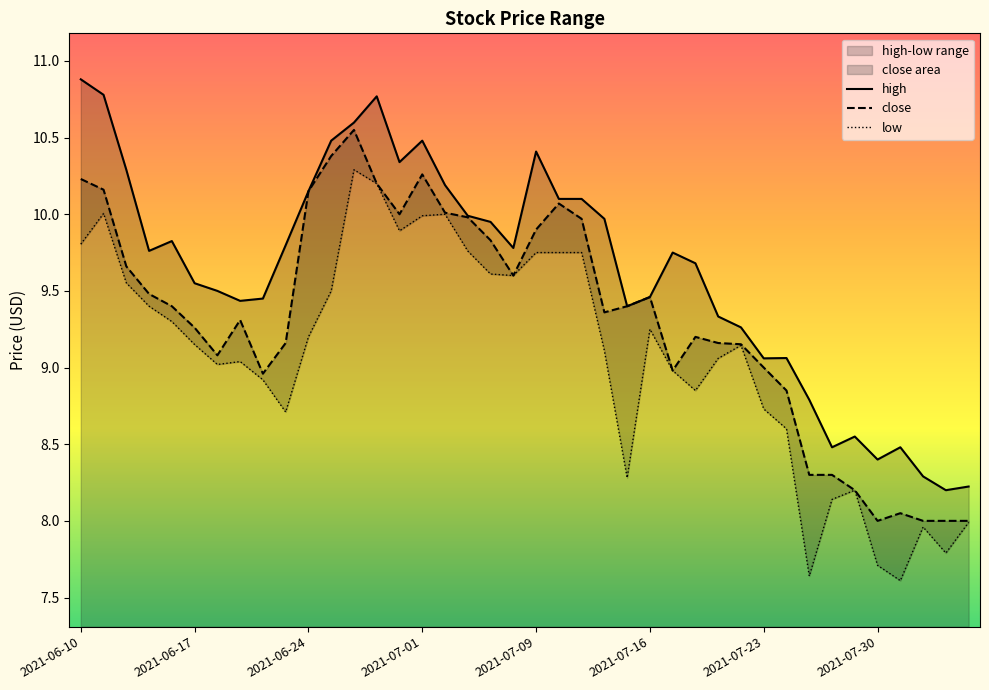

What is the lowest value of the close series?

8.0